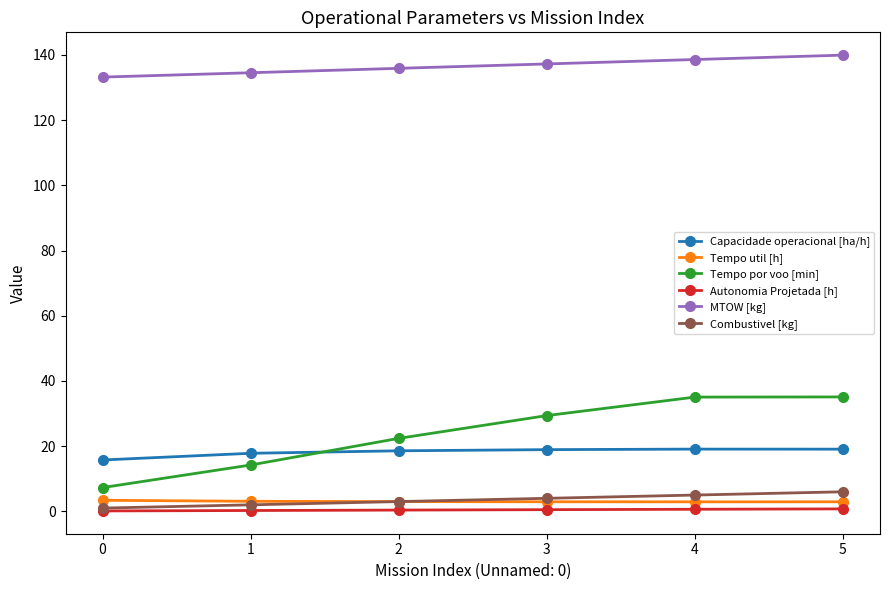

What is the difference between the maximum and minimum values in the Autonomia Projetada [h] series?

0.6